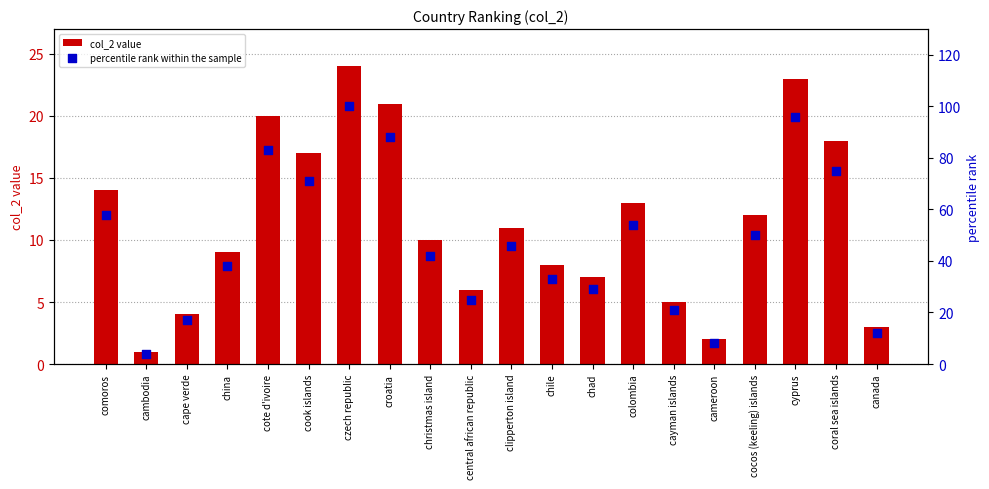

Which series has the widest spread of Y values?

percentile rank within the sample